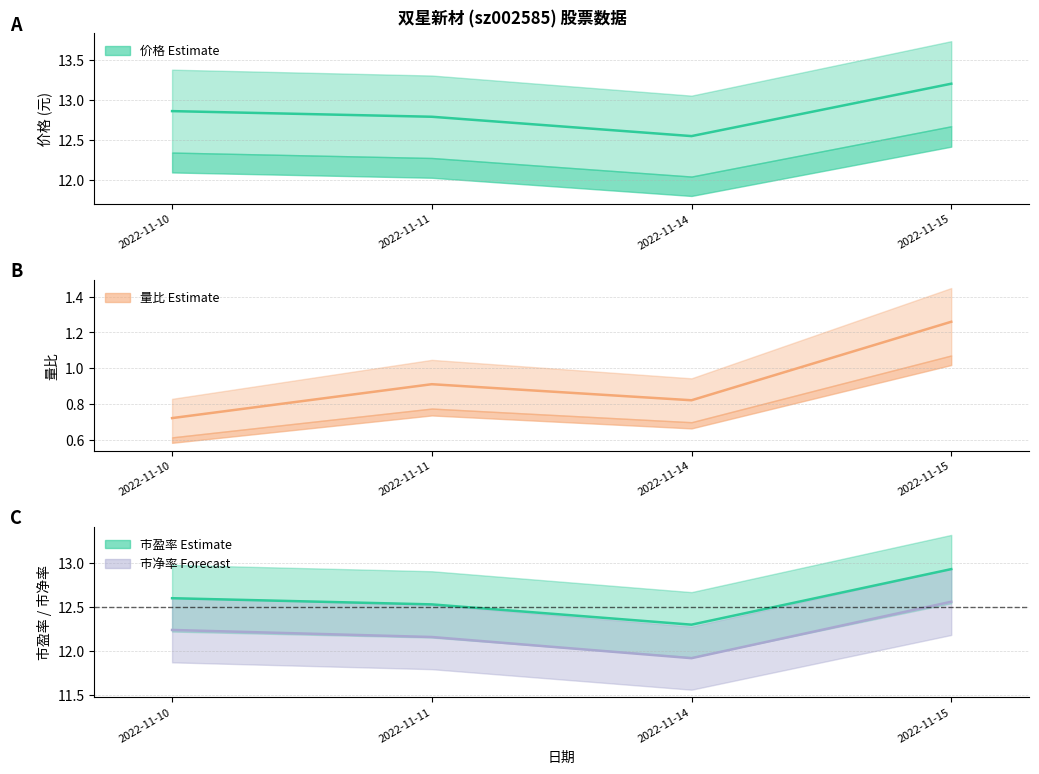

What is the difference between the 市净率 values at 2022-11-11 and 2022-11-10?

0.1